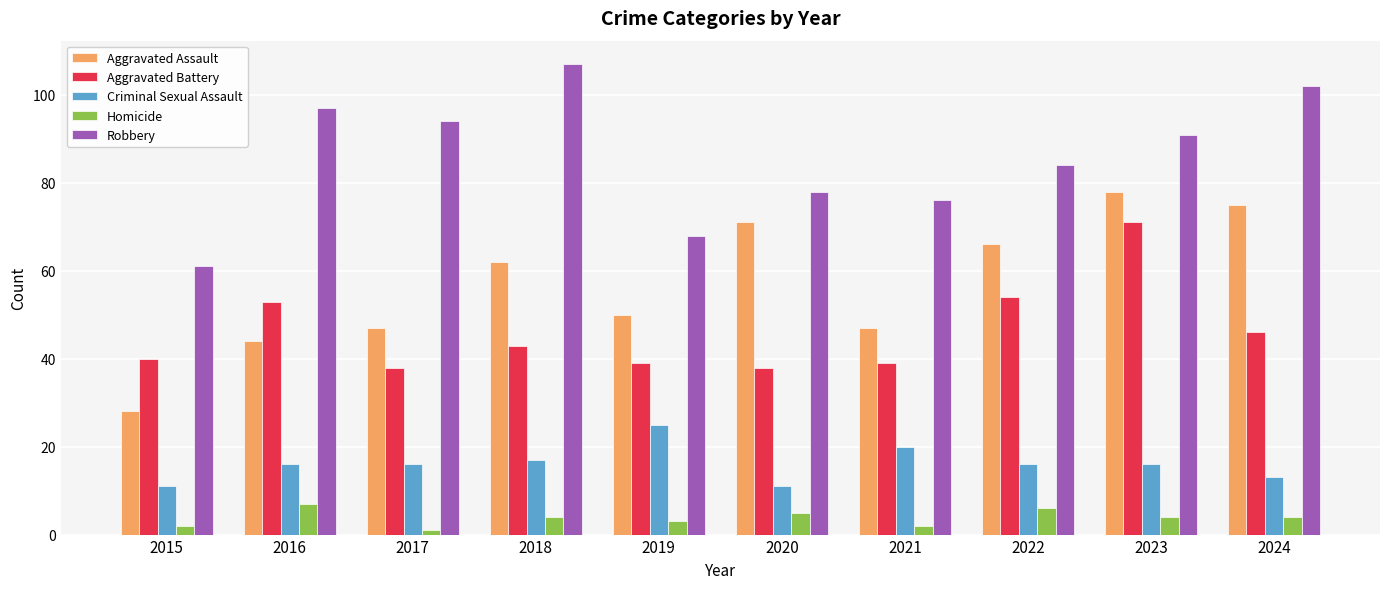

Is the value of Robbery at 2024 greater than the value of Aggravated Battery at 2021?

Yes